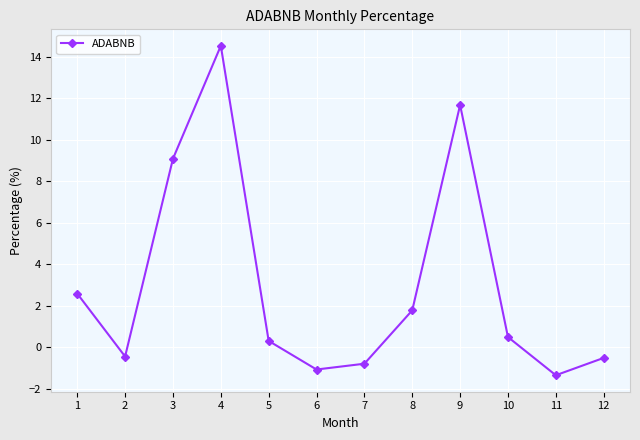

How many lines are shown in the chart?

1